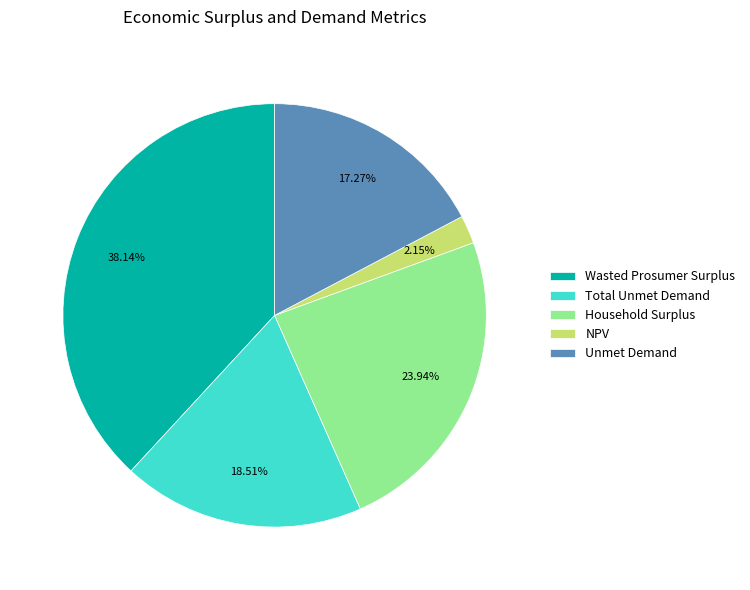

True or false: Unmet Demand accounts for 17% of the total.

True